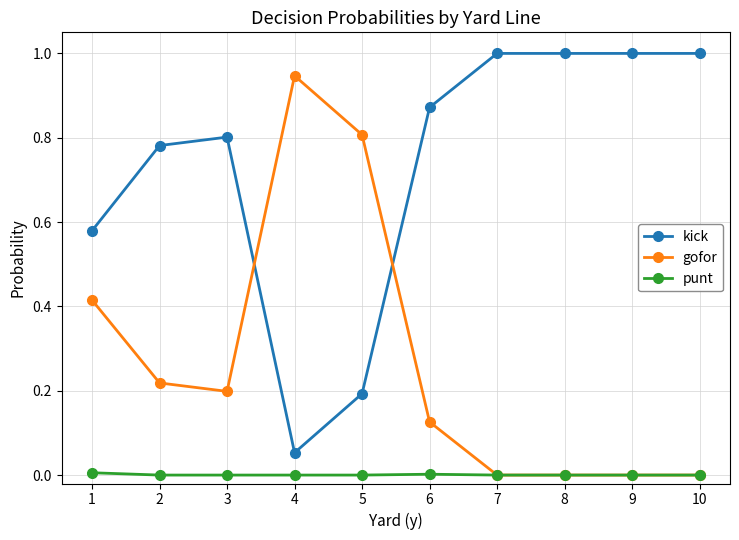

True or false: kick has more than 0 interior local peaks.

True